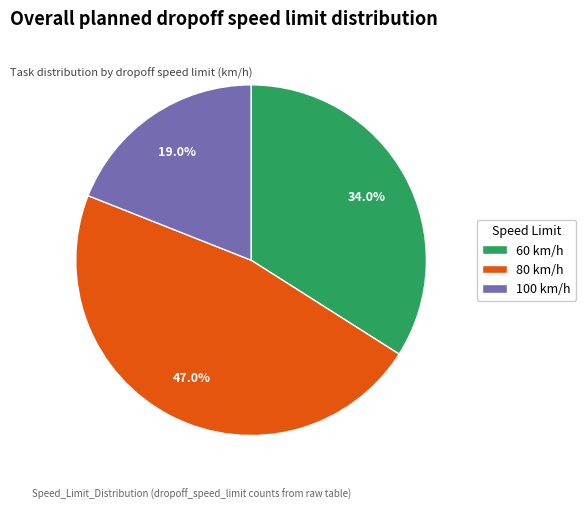

To the nearest percent, what is the difference between the 100 and 60 slice percentages?

15%